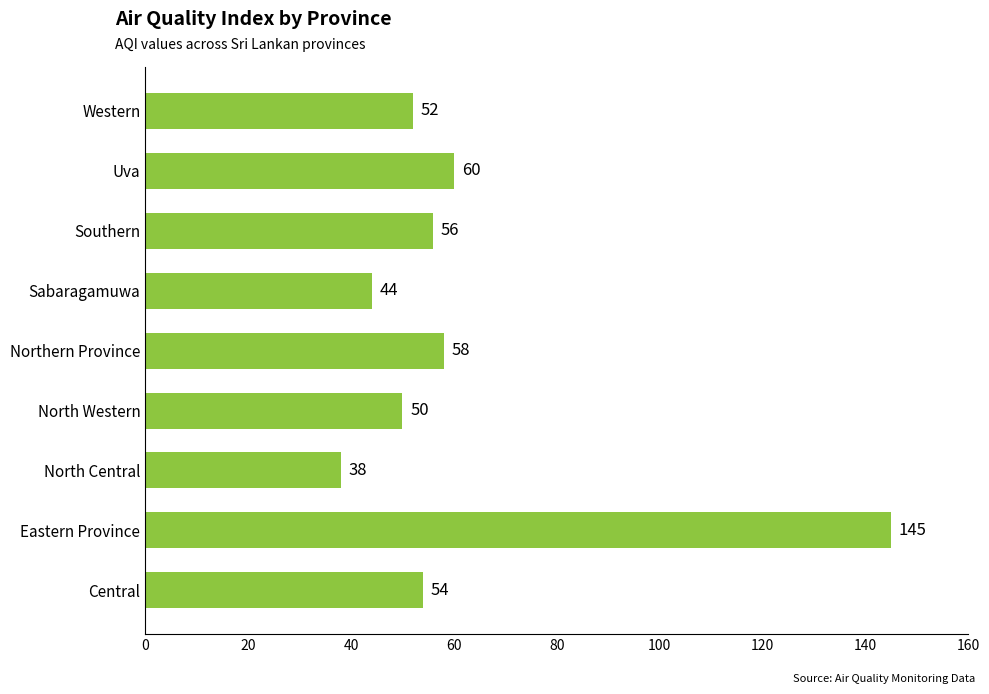

Approximately how many times larger is the value at Central compared to Western?

1.0